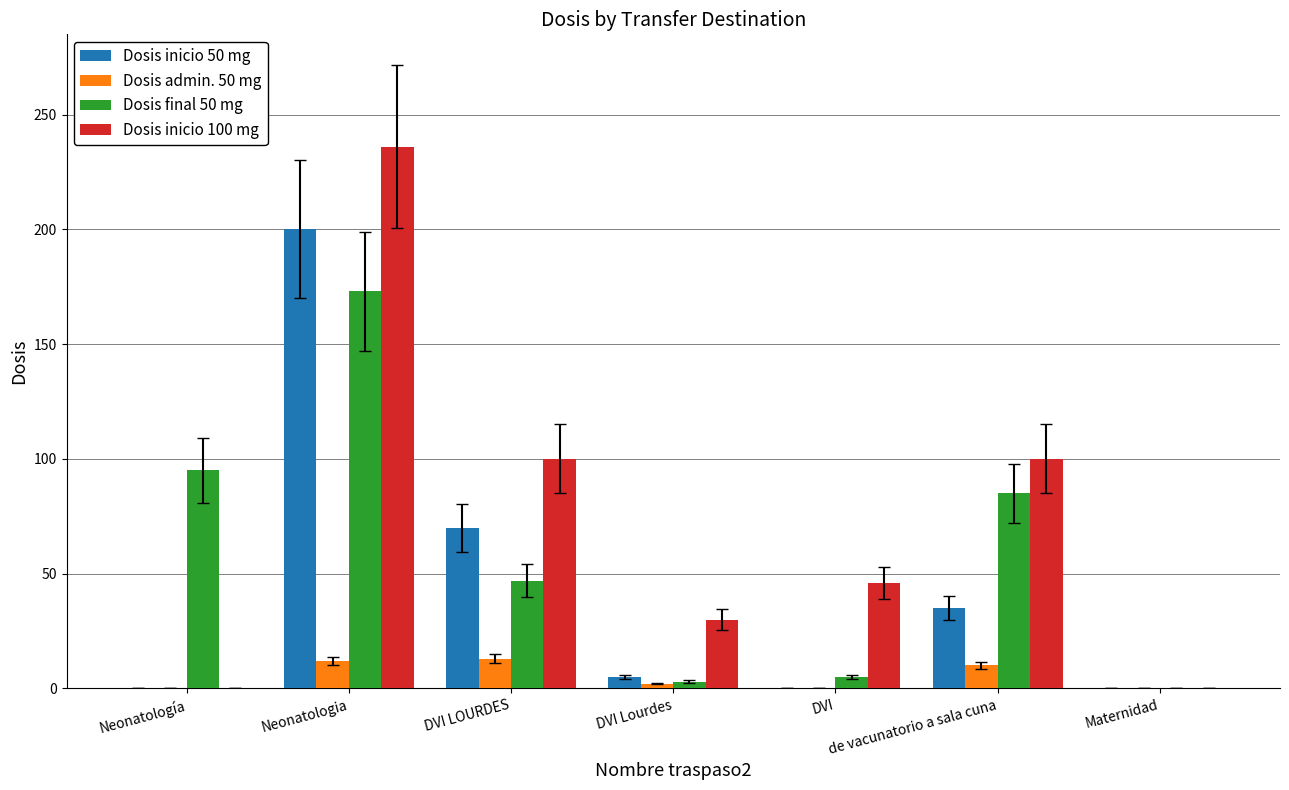

Which series changed the most between Neonatología and de vacunatorio a sala cuna?

Dosis inicio 100 mg